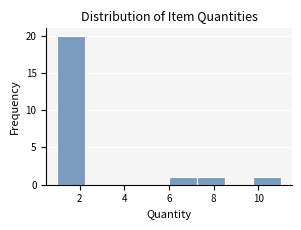

Reading left to right, transcribe this chart: for each bar, give the range it covers on the x-axis and its height. Neither the bar edges nor the heights are printed on the chart, so give them approximately, as read against the axes.

1.00 to 2.25: 20
2.25 to 3.50: 0
3.50 to 4.75: 0
4.75 to 6.00: 0
6.00 to 7.25: 1
7.25 to 8.50: 1
8.50 to 9.75: 0
9.75 to 11.00: 1